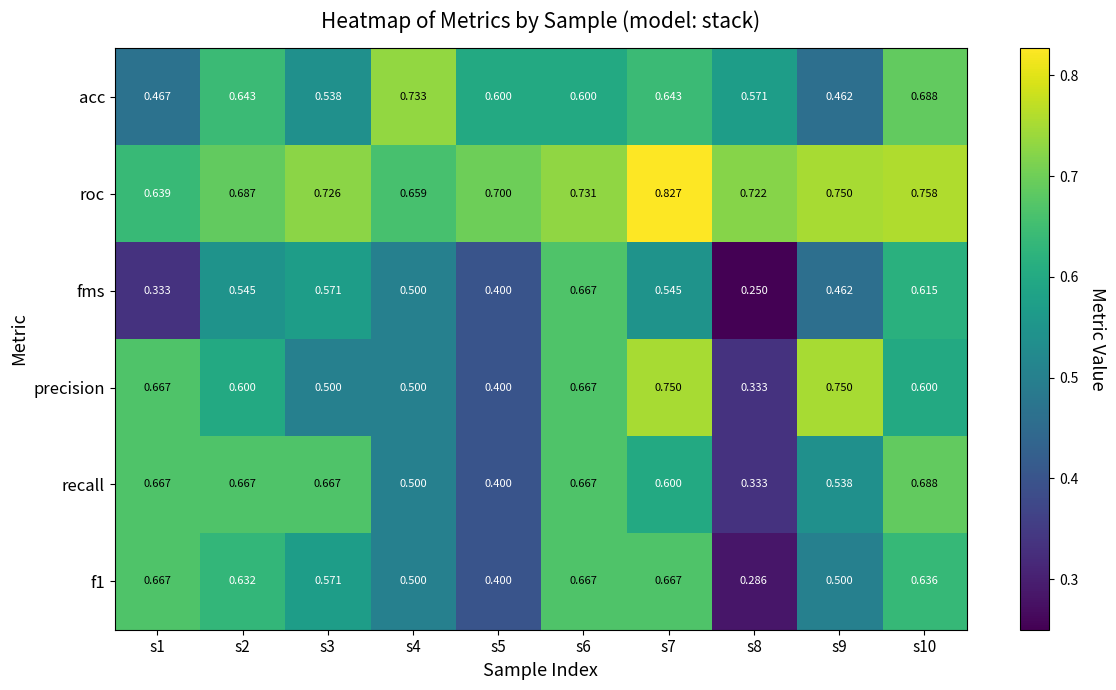

Between s6 and s8, which series saw the biggest shift?

fms